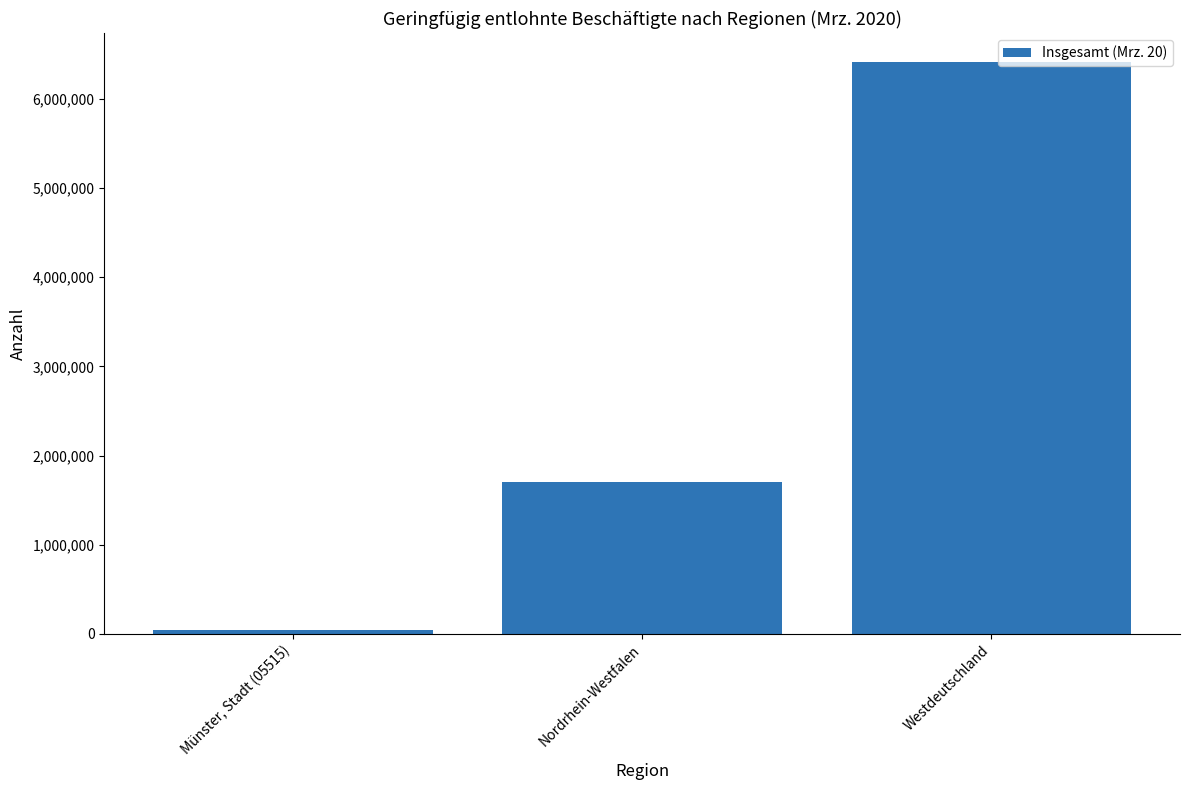

How many bars are there in total?

3